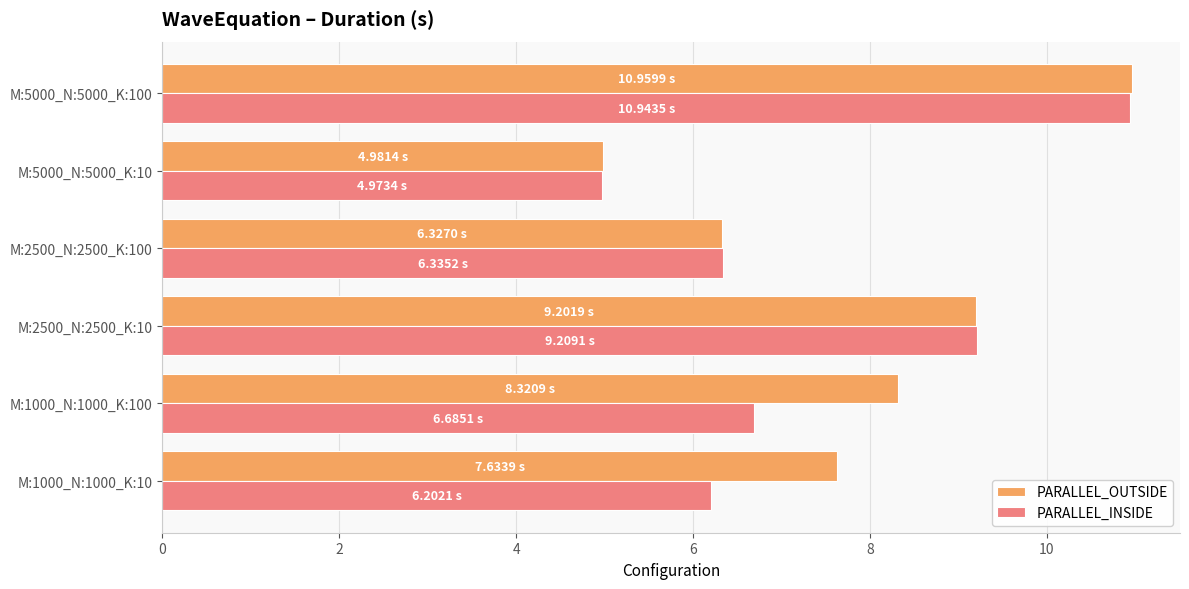

Which series has the largest range (max minus min)?

PARALLEL_OUTSIDE